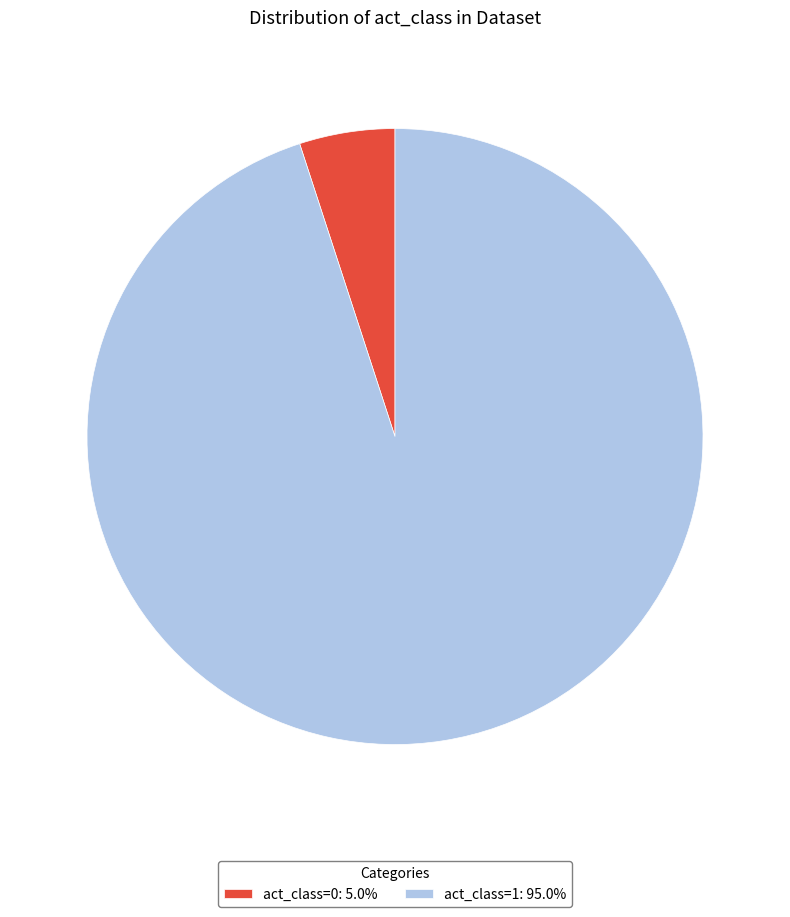

Approximately how many times larger is the value at act_class=1: 95.0% compared to act_class=0: 5.0%?

19.0